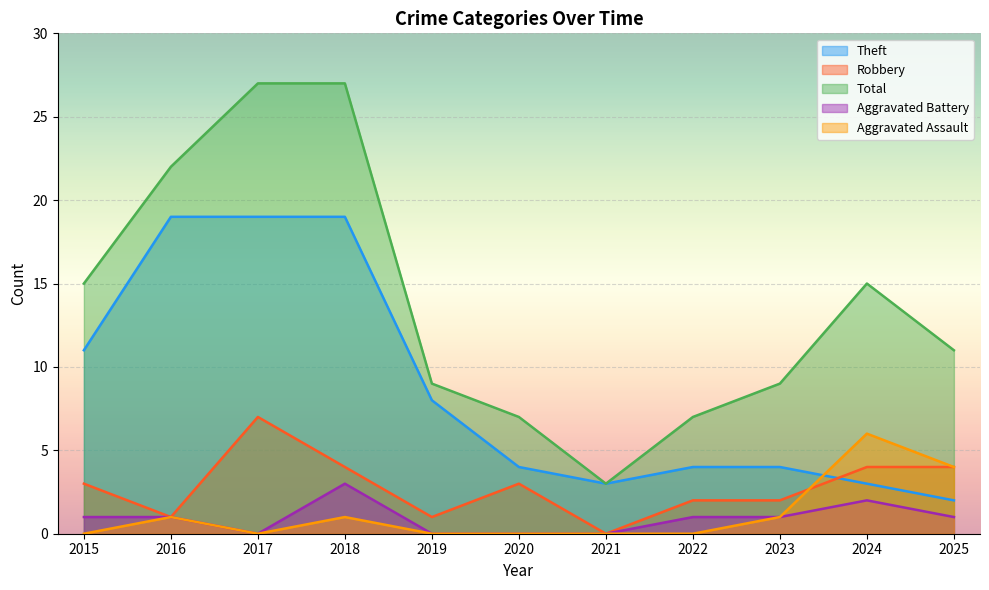

True or false: Theft and Aggravated Battery cross at least once.

False